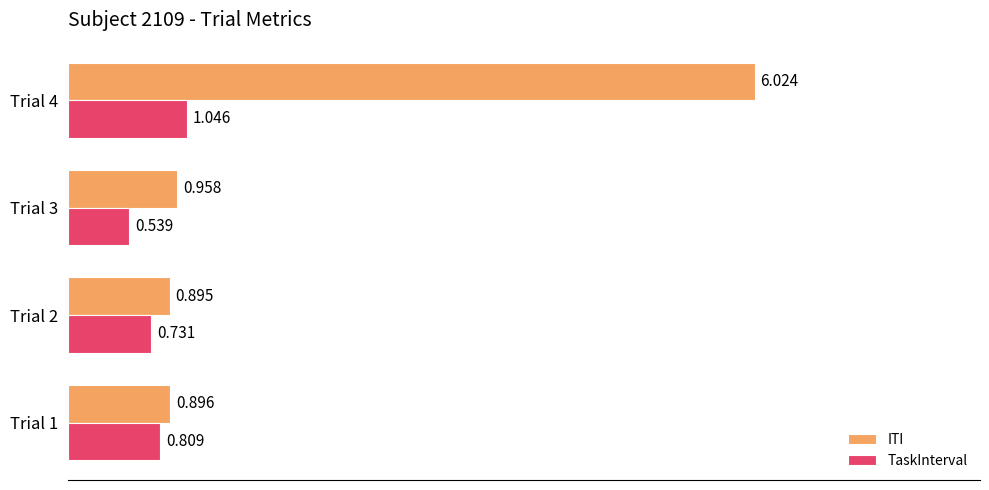

Rank the series by their average value, from highest to lowest.

ITI, TaskInterval